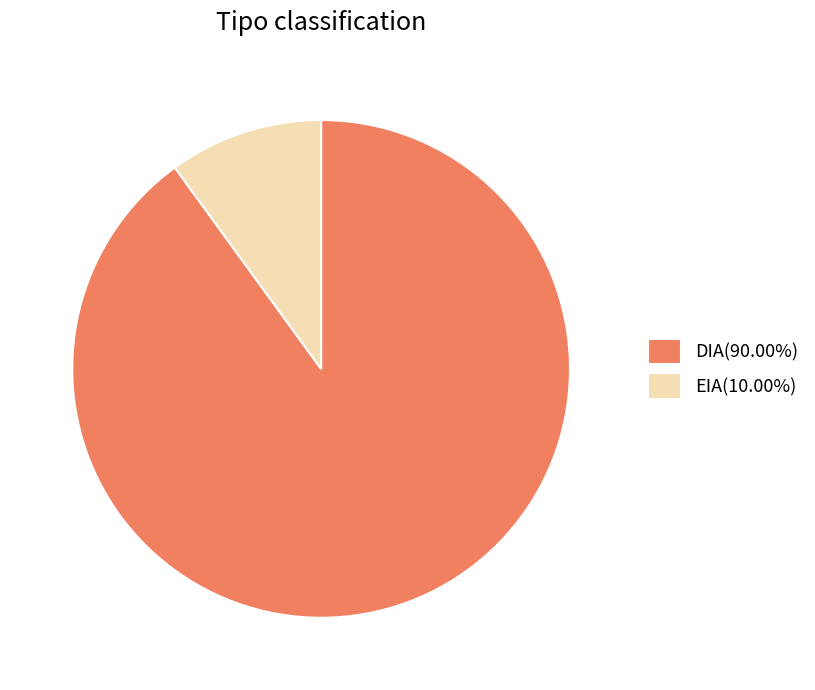

Is DIA the majority of the pie?

Yes